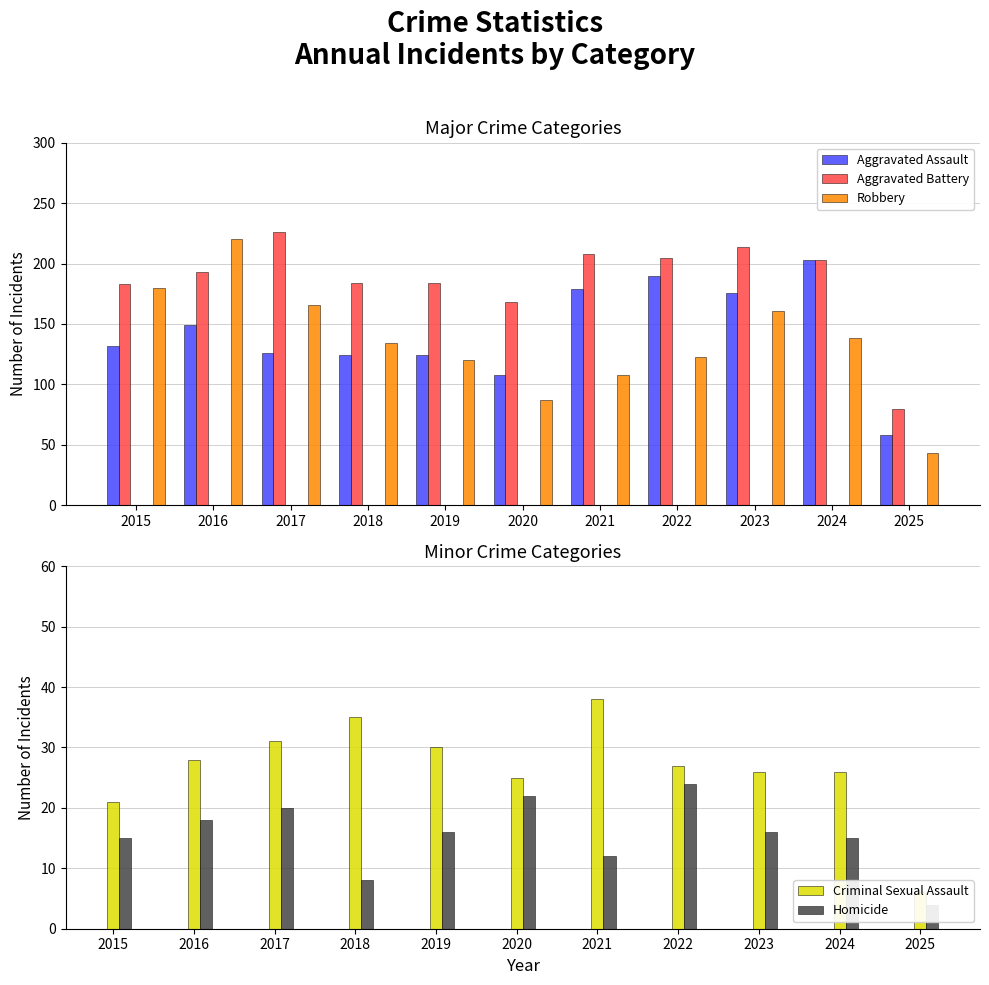

What is the sum of the Homicide values at 2020 and 2025?

26